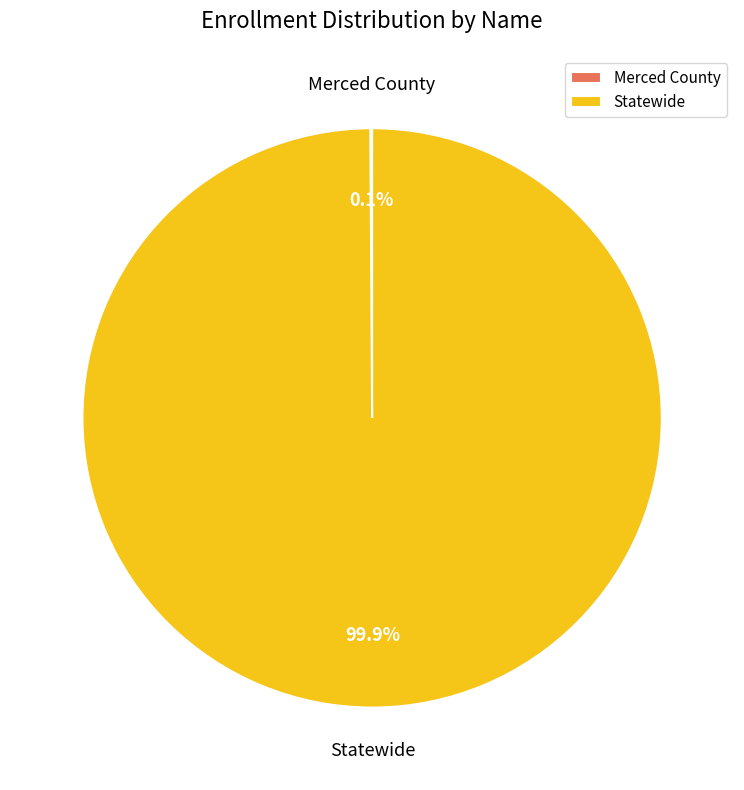

Does Statewide account for over 50% of the chart?

Yes